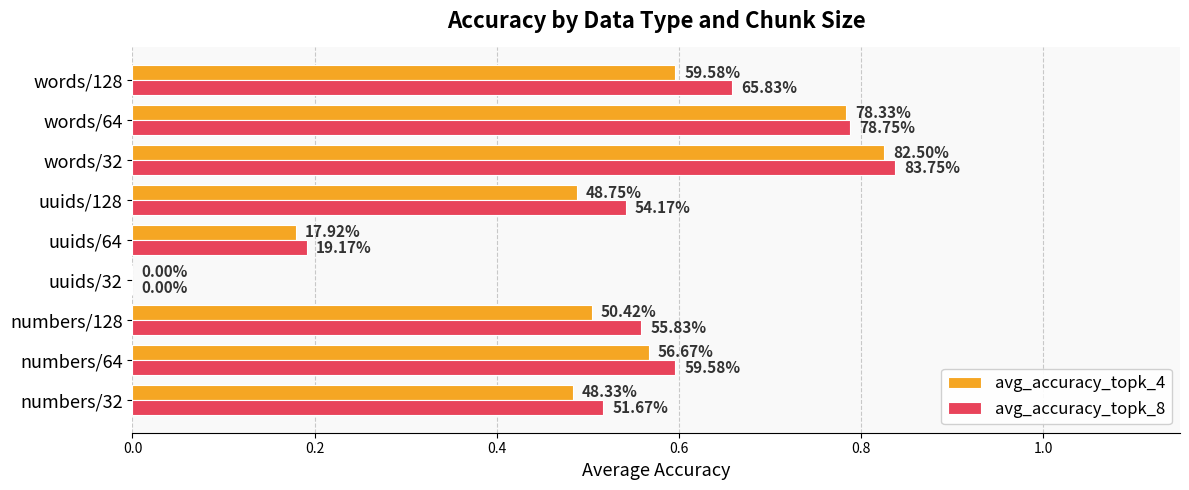

What is the label of the 6th bar from the right?

uuids/32